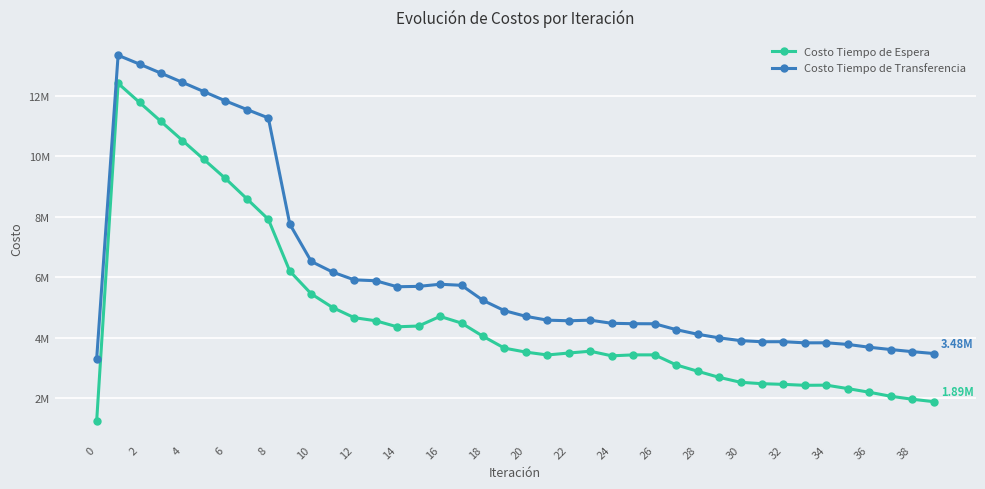

What are all the series names shown in the legend?

Costo Tiempo de Espera, Costo Tiempo de Transferencia